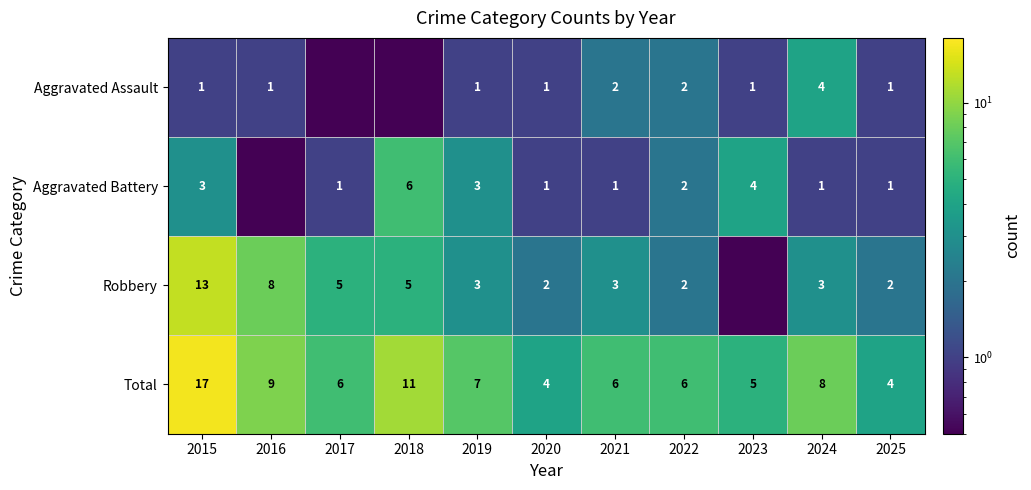

The Total series shows 4.0 at 2018. True or false?

False